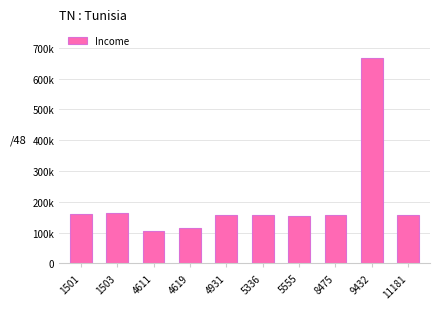

What is the value of the 8th bar from the left?

157243